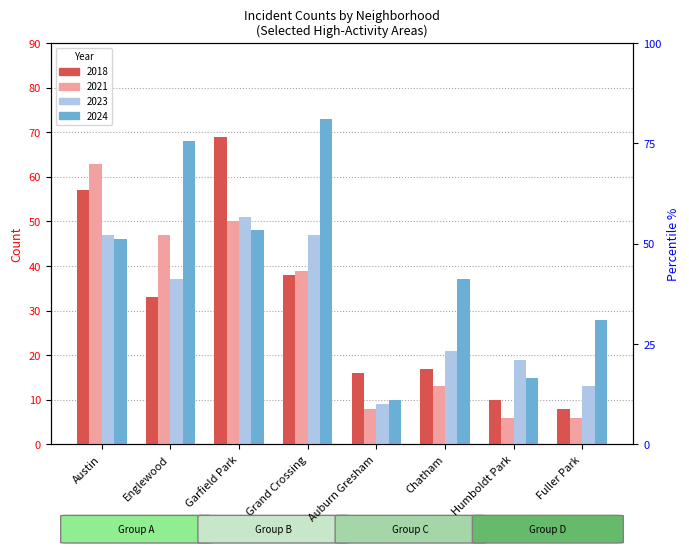

What is the label of the 2nd bar from the left?

Englewood